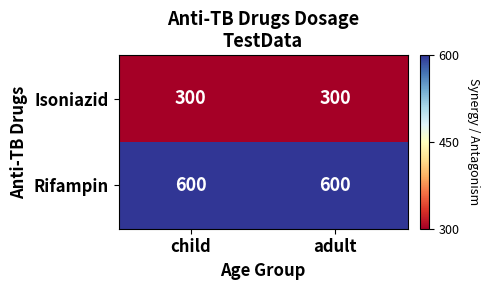

What is the spread (max minus min) of values at adult?

300